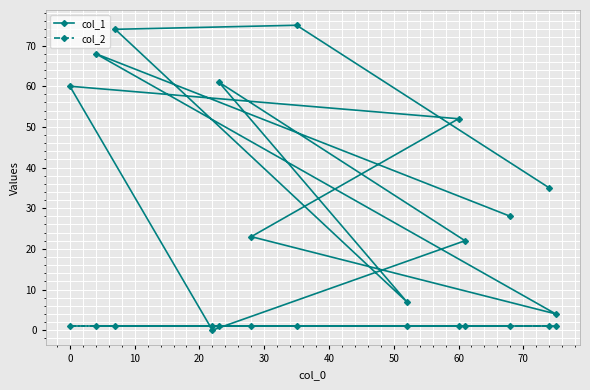

What is the sum of all col_2 values?

13